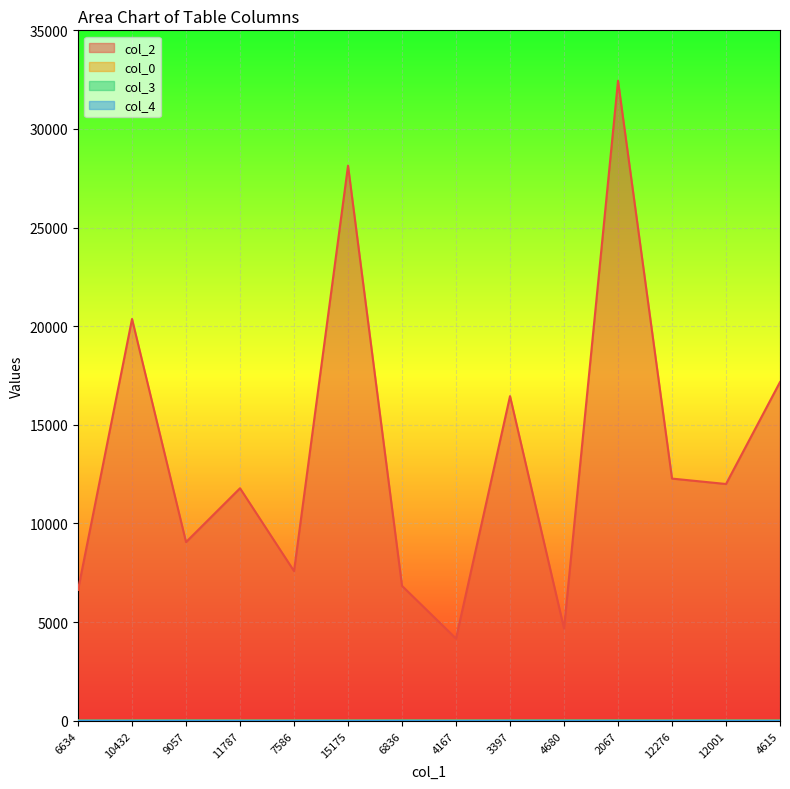

What is the value of the col_0 point at the 3rd from the left?

22.8